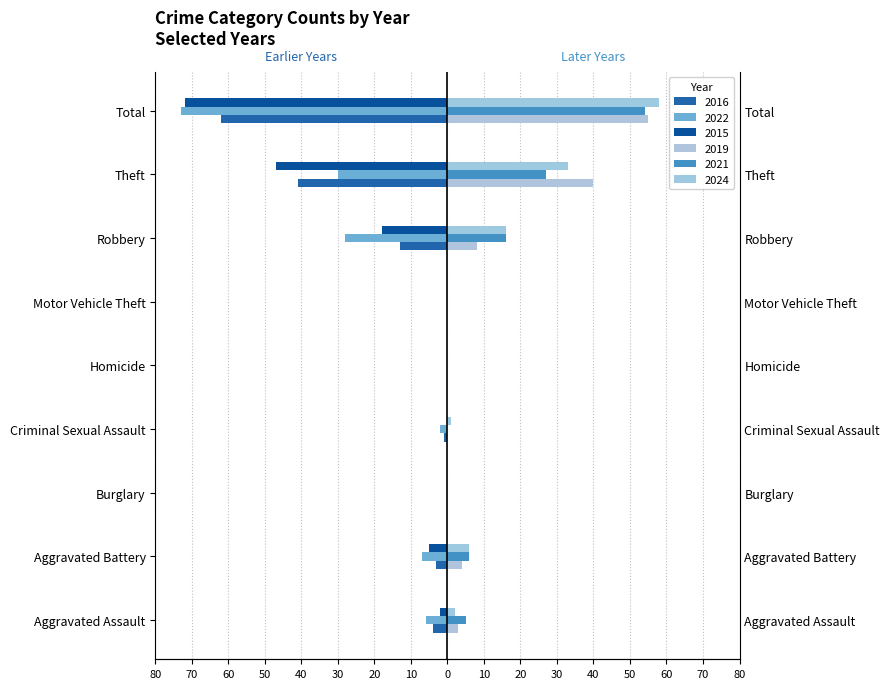

How many data points in 2022 are above -6?

4